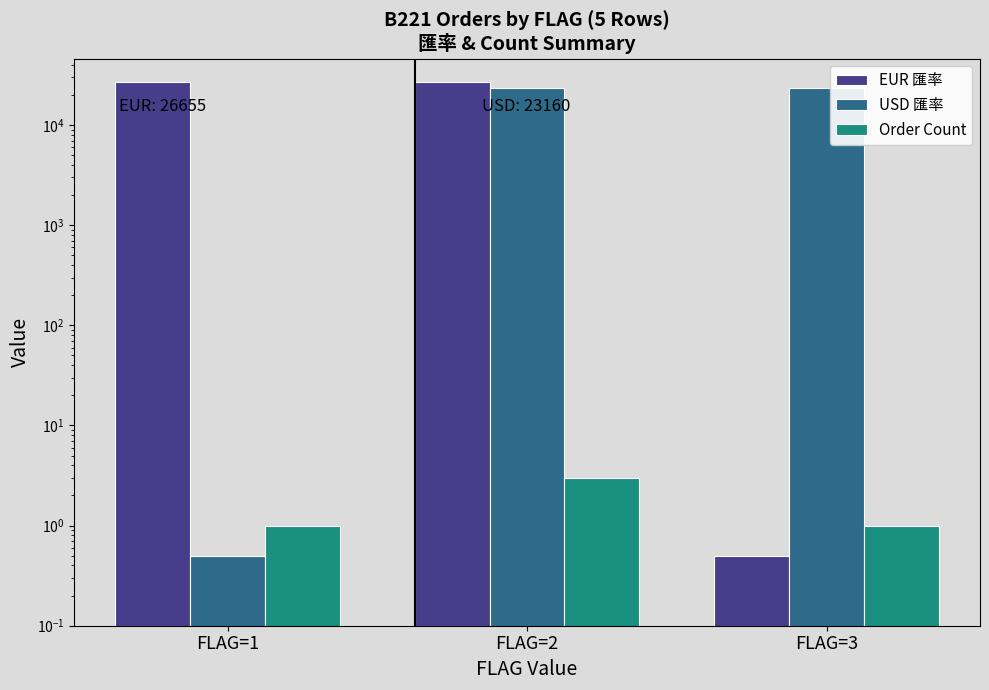

Is the value of USD 匯率 at FLAG=1 greater than the value of EUR 匯率 at FLAG=2?

No